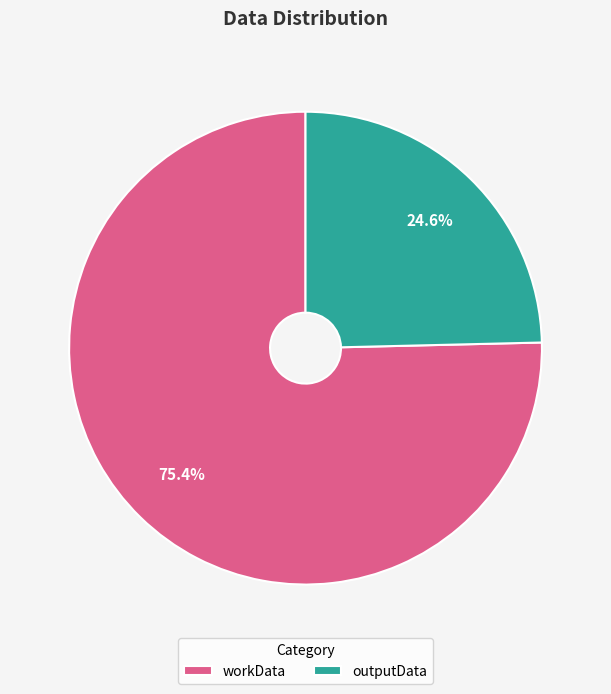

Rank the categories by value from lowest to highest.

outputData, workData